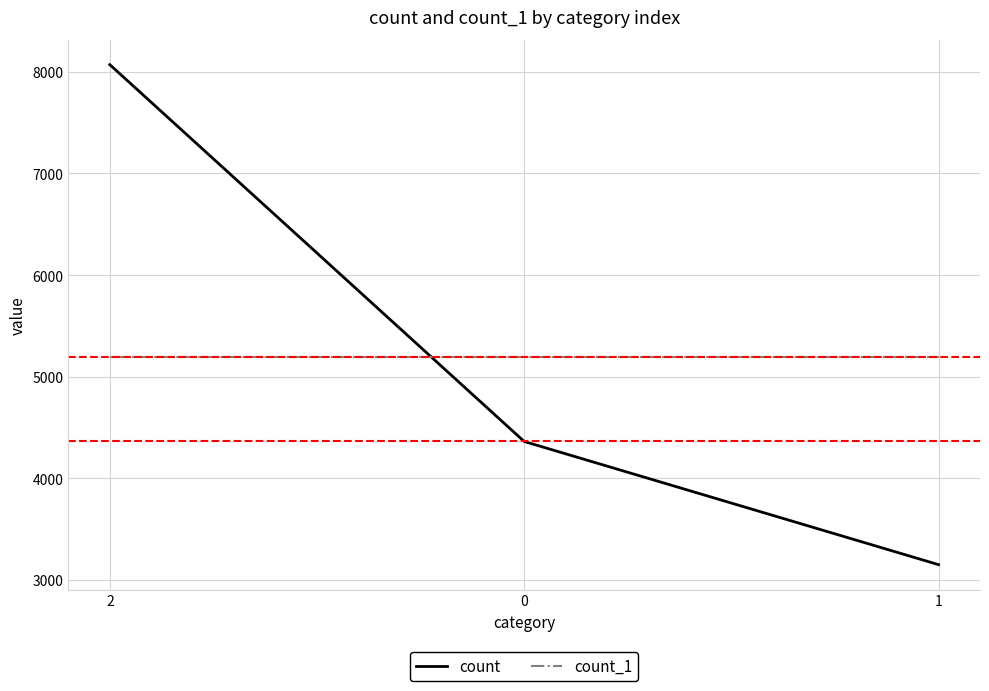

Reading left to right, transcribe all the data shown in this chart.

count: 8070	4362	3150
count_1: 5194	5194	5194